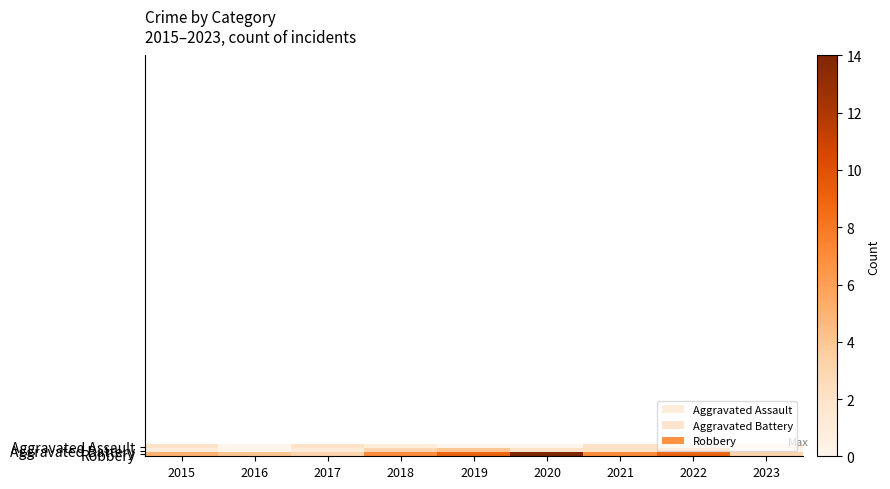

Reading left to right, transcribe all the data shown in this chart.

Aggravated Assault: 2015=2	2016=0	2017=2	2018=1	2019=0	2020=0	2021=2	2022=1	2023=1
Aggravated Battery: 2015=1	2016=0	2017=1	2018=3	2019=4	2020=2	2021=2	2022=4	2023=0
Robbery: 2015=5	2016=4	2017=3	2018=7	2019=9	2020=14	2021=7	2022=9	2023=3